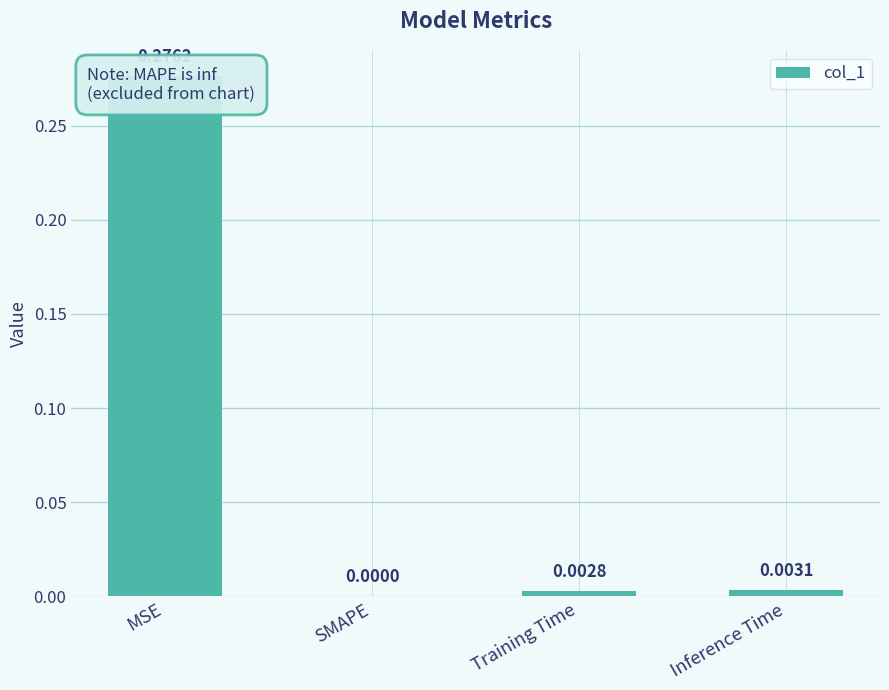

True or false: the data shows 0.0 at Training Time.

False